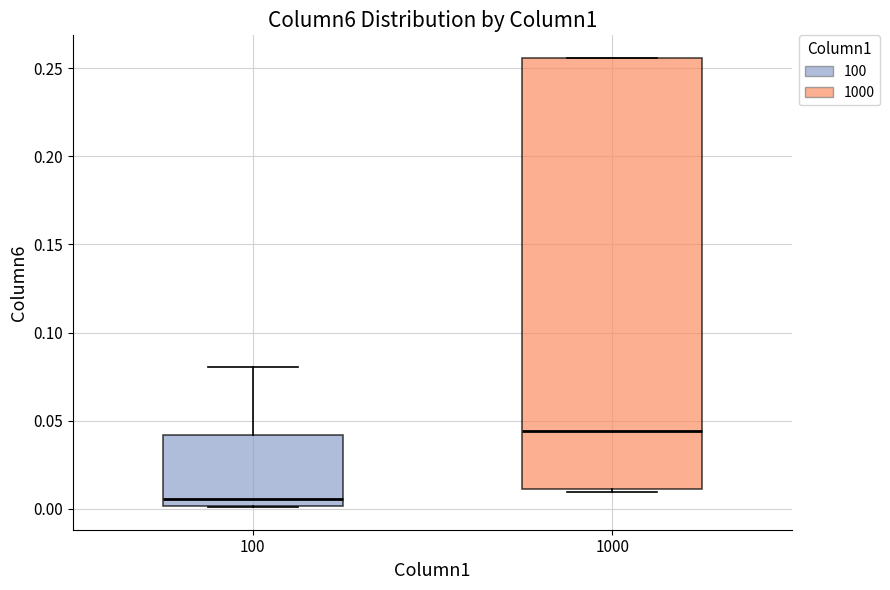

Reading left to right, read every box against the y-axis: the position of its median line, the range the box covers, and the ends of its whiskers. The values are not printed on the chart, so give them approximately, as read against the axis.

100: median 0.005, box 0.000 to 0.040, whiskers 0.000 to 0.080
1000: median 0.045, box 0.010 to 0.255, whiskers 0.010 (just below the box's lower edge) to 0.255